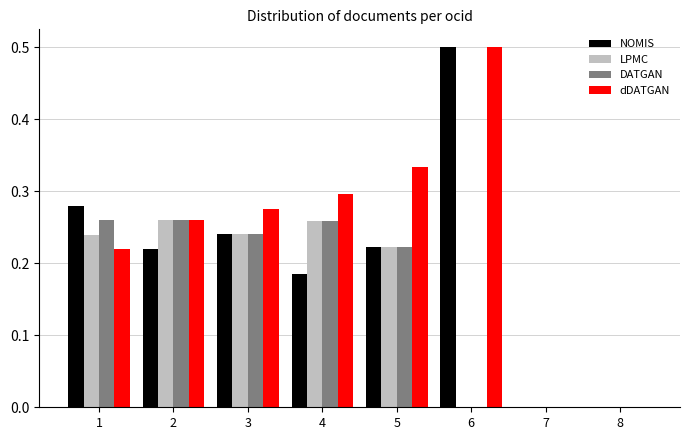

What is the total value across all series at 2?

1.0